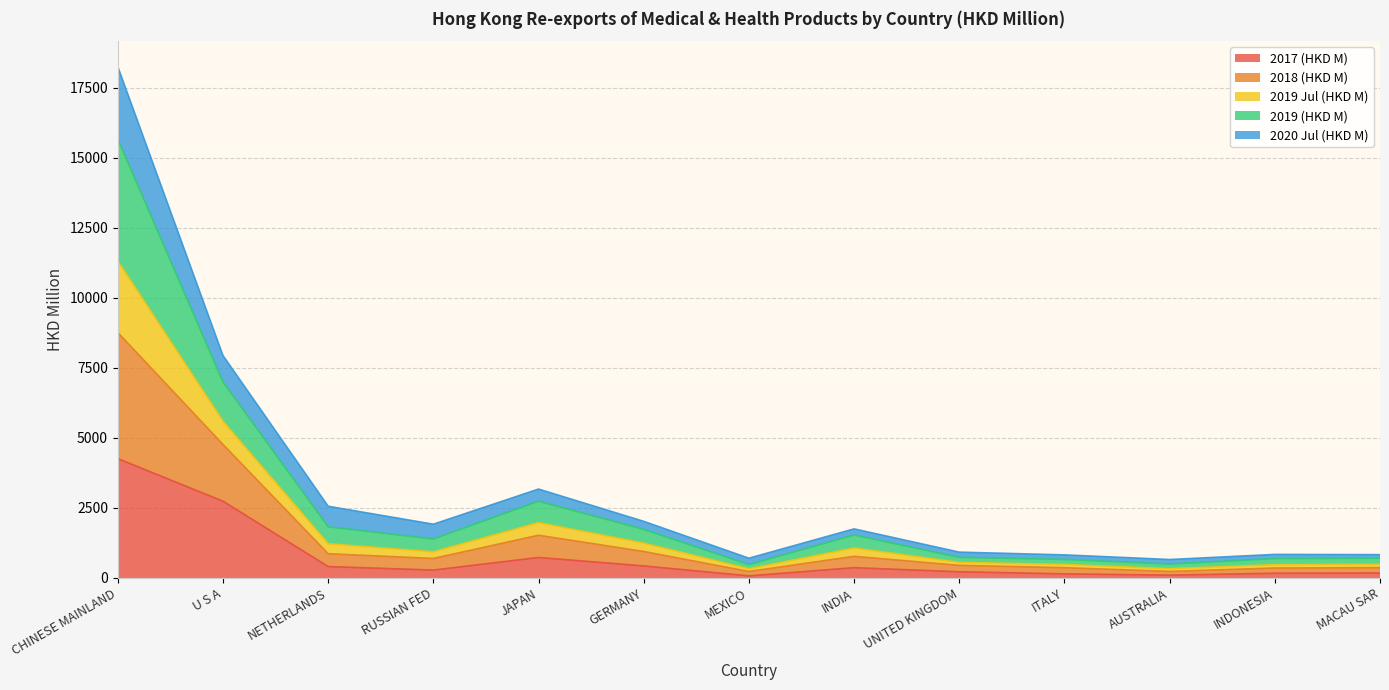

How many interior local valleys does the 2019 (HKD M) series have?

3